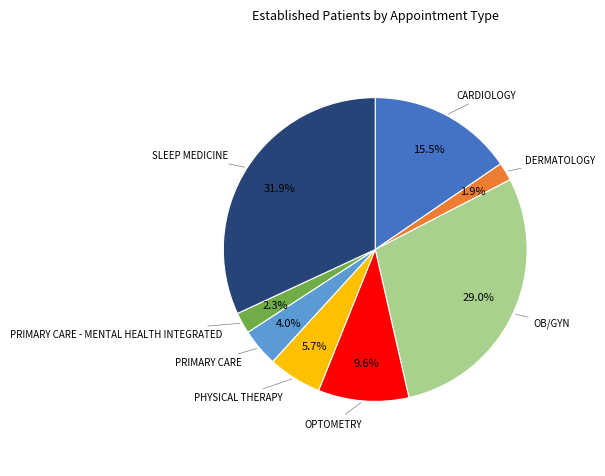

Is there any slice that represents more than half of the pie?

No